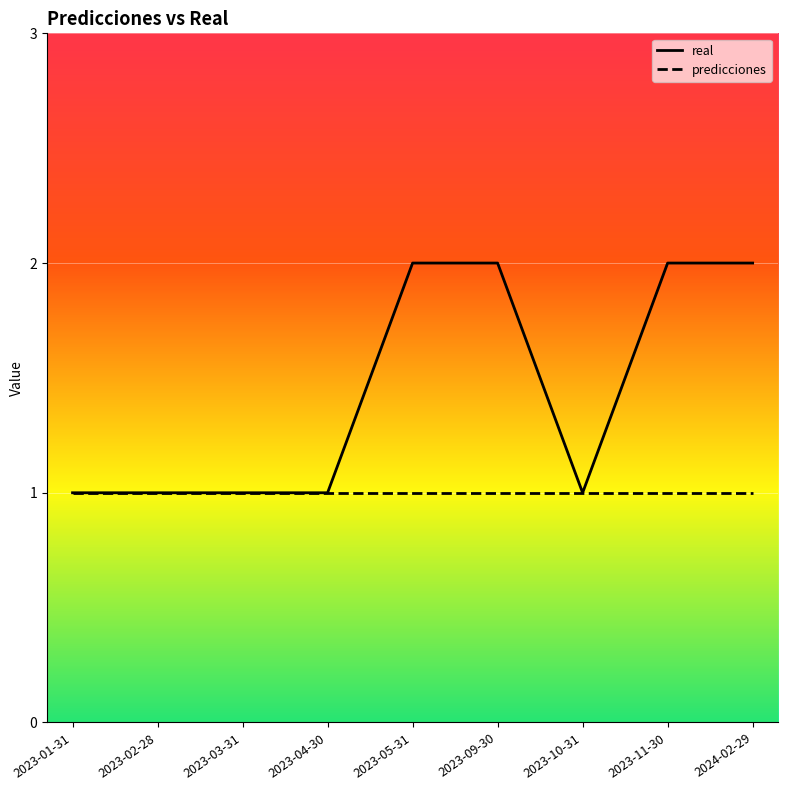

True or false: real and predicciones cross at least once.

False